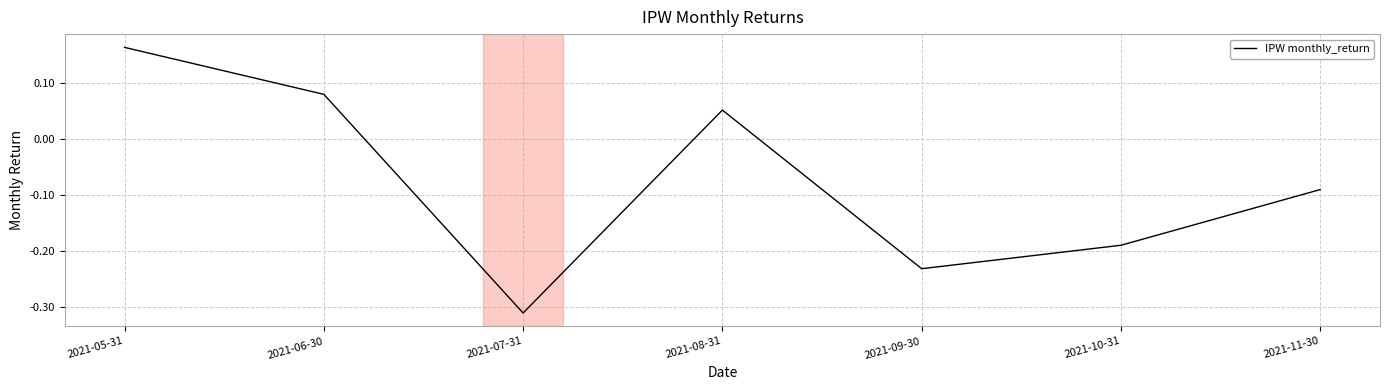

Count the number of values greater than 0.

3